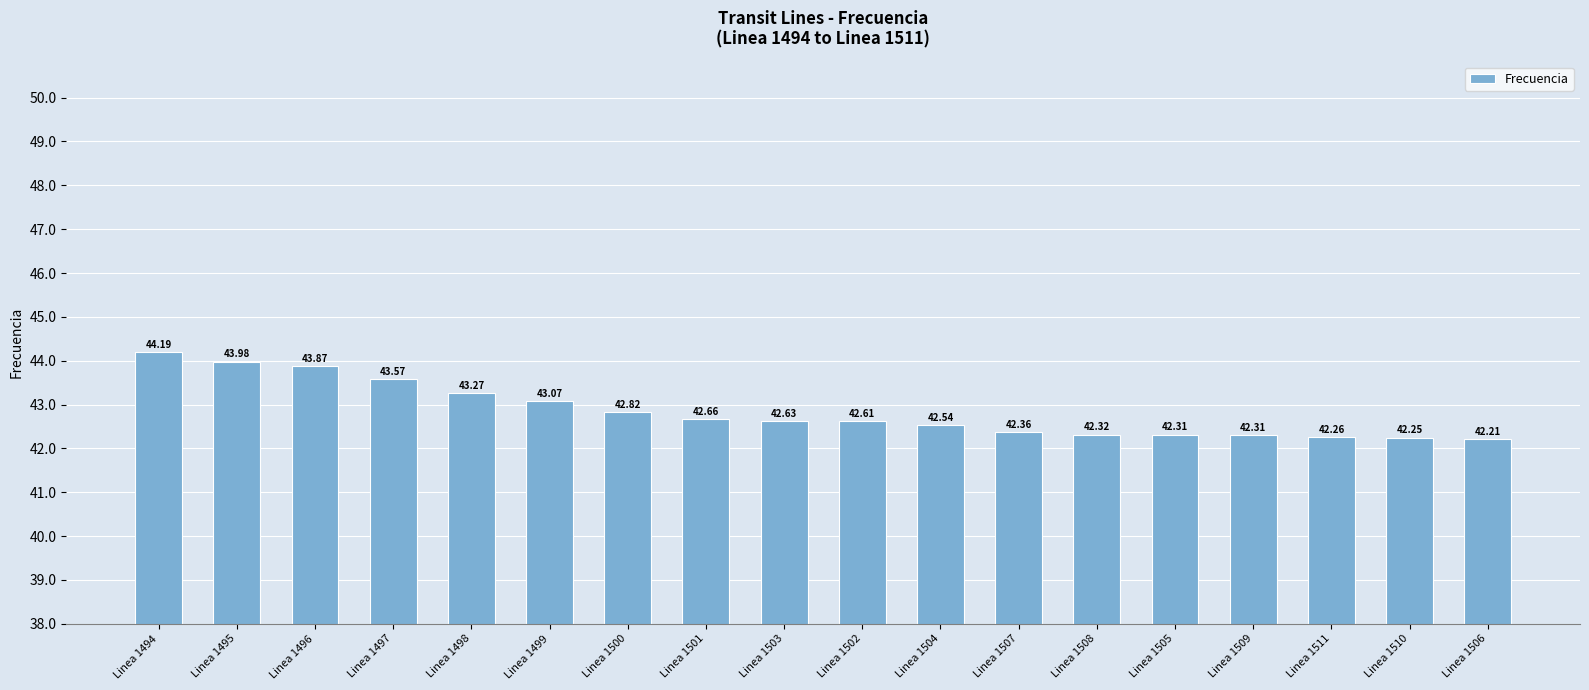

What is the difference between the values at Linea 1498 and Linea 1507?

0.9